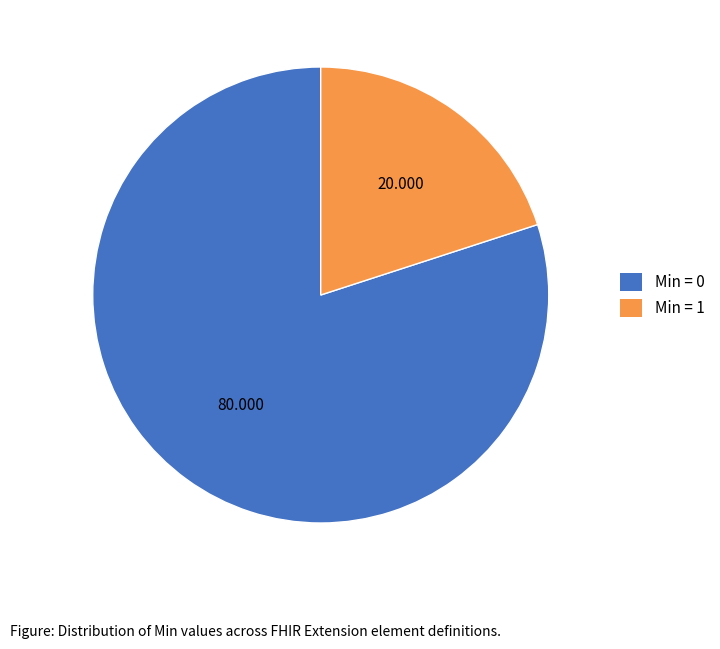

Which slice represents more than half of the pie?

Min = 0